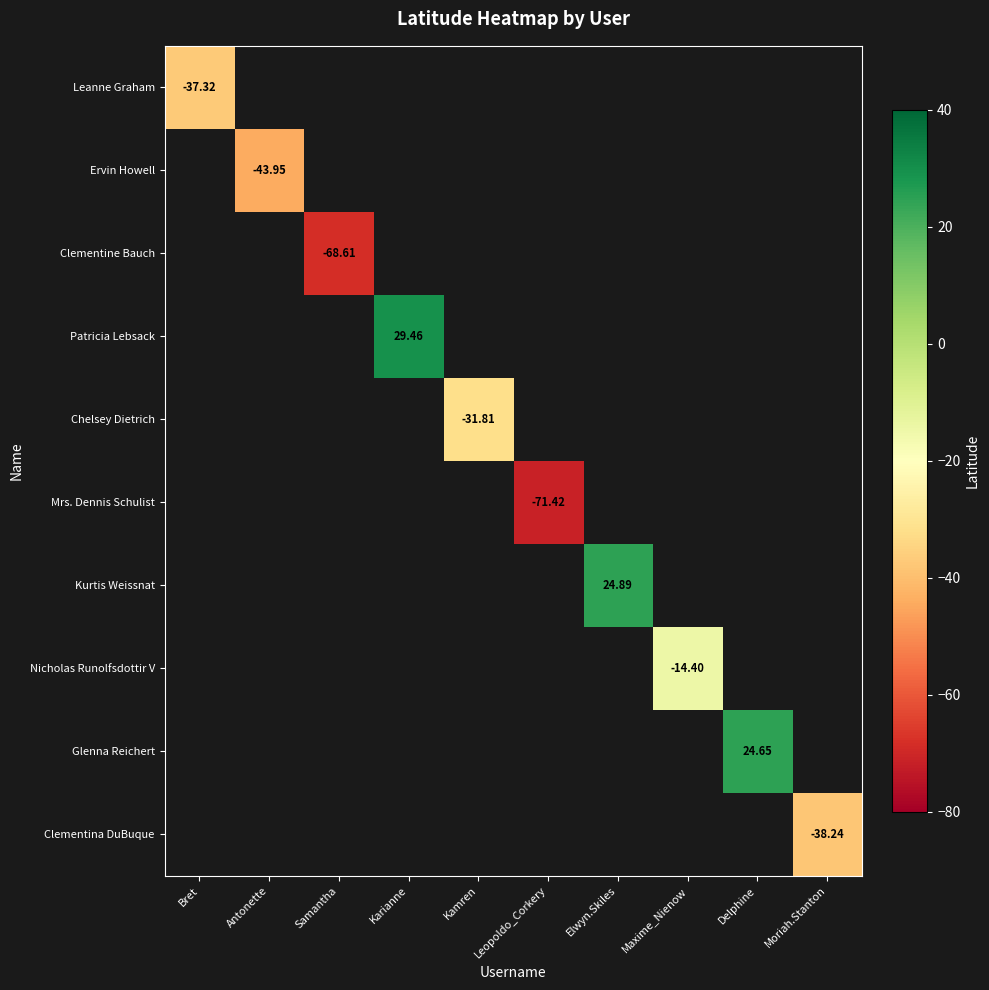

What is the smallest value displayed?

-71.4